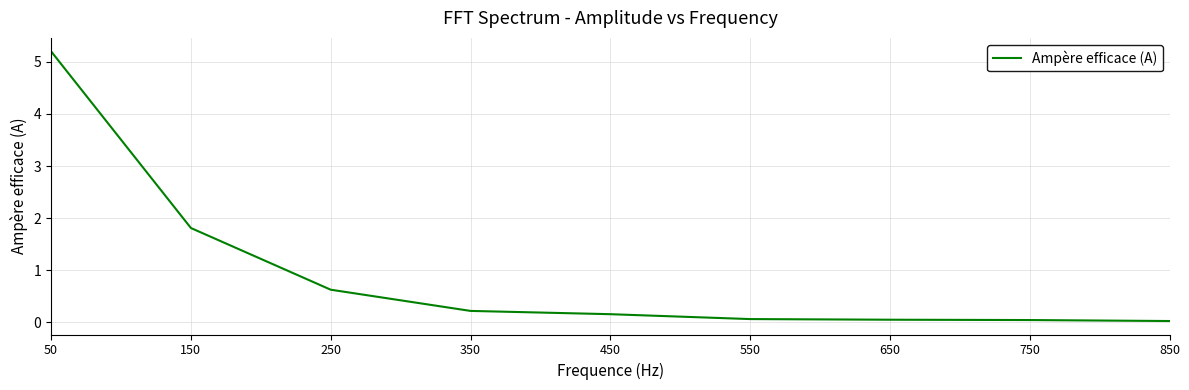

Between 550 and 450, which is larger?

450